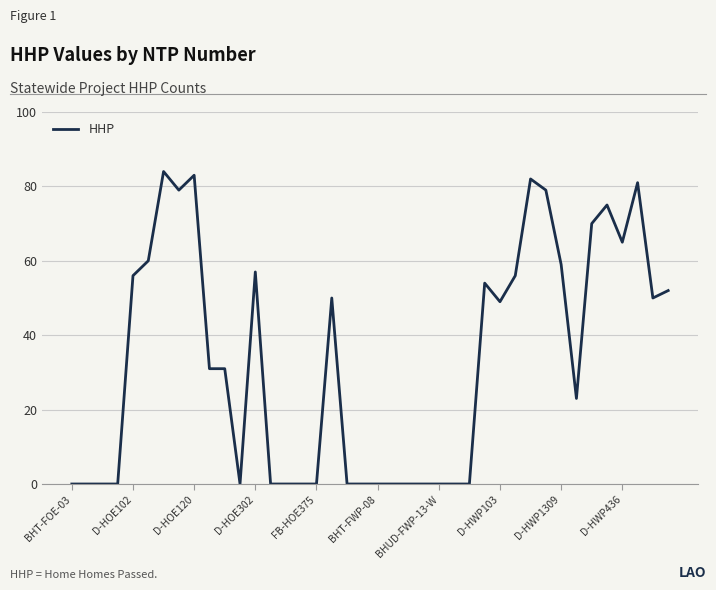

What is the greatest value displayed?

84